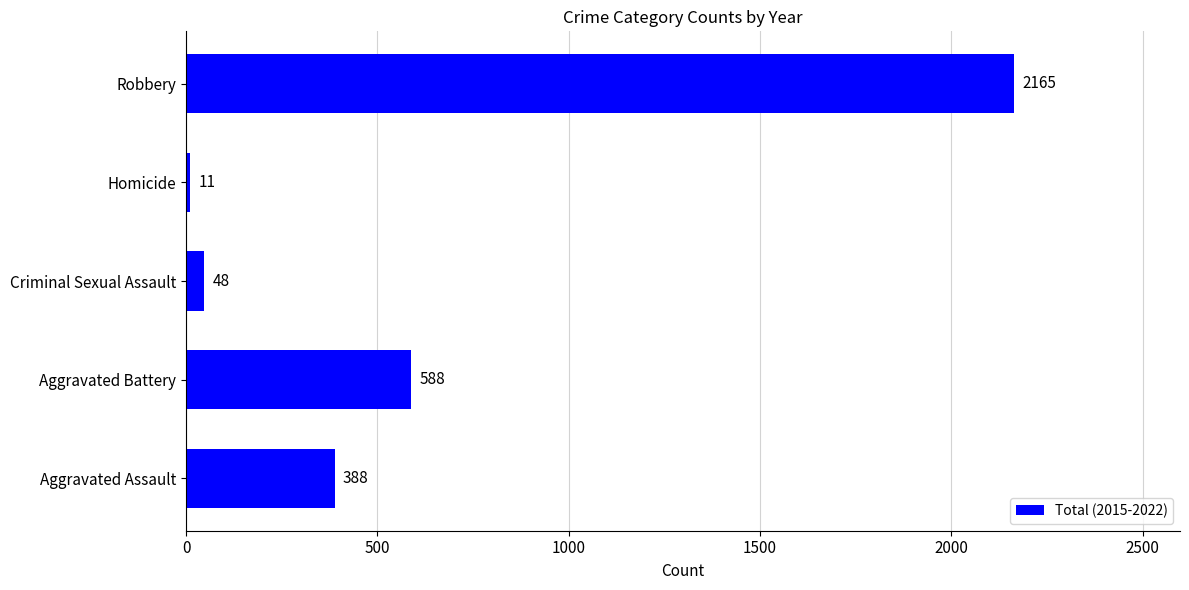

Which label corresponds to the largest value in the chart?

Robbery